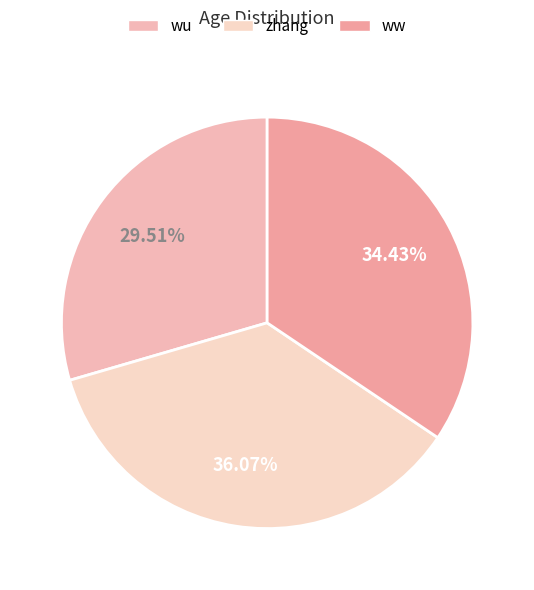

What is the change in value from zhang to ww?

-1